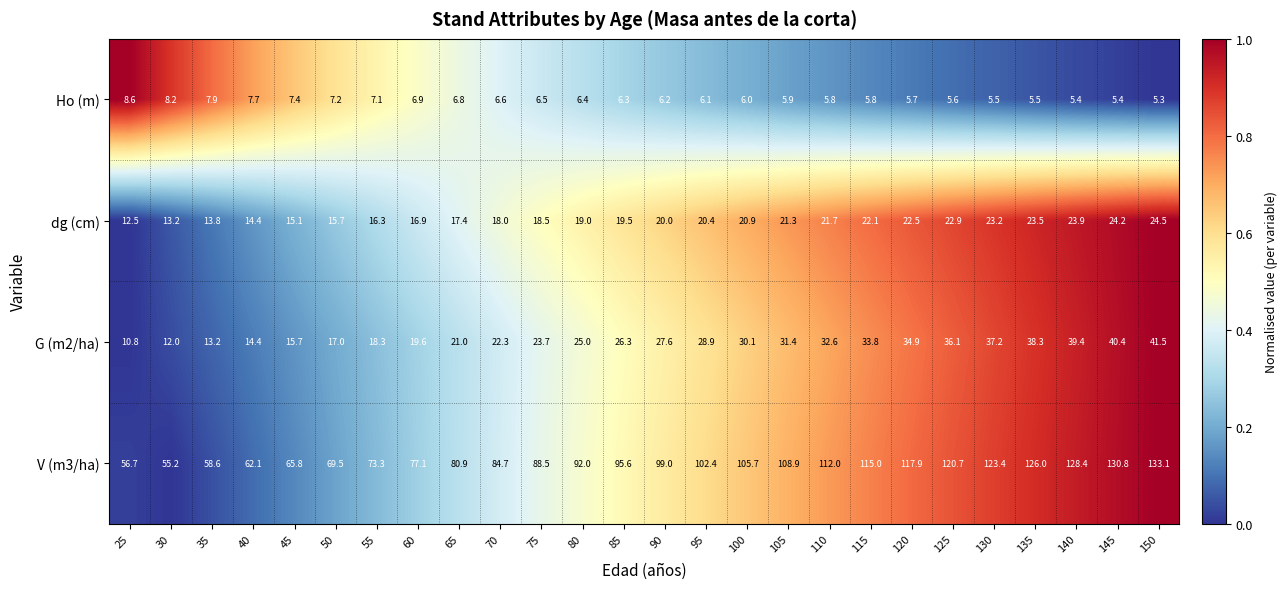

Which label corresponds to the largest value in the chart?

150